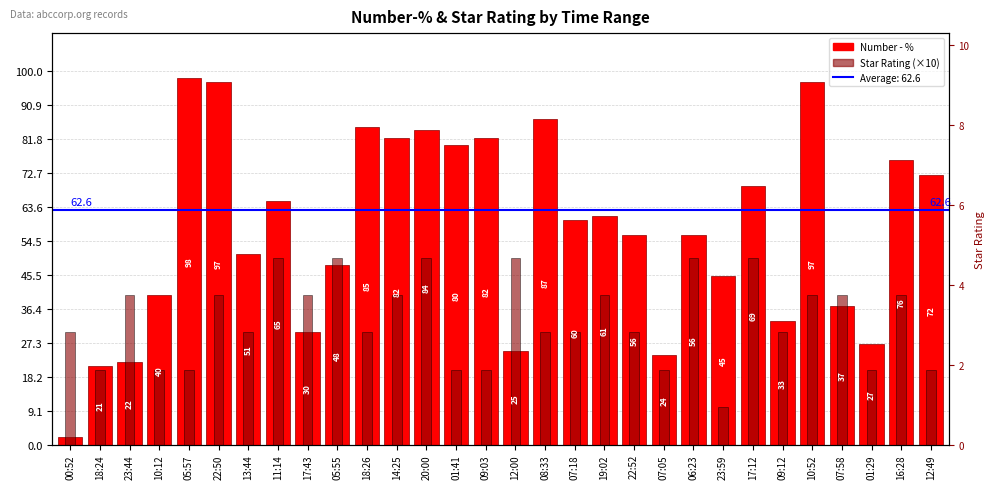

What position from the right is 14:25?

19